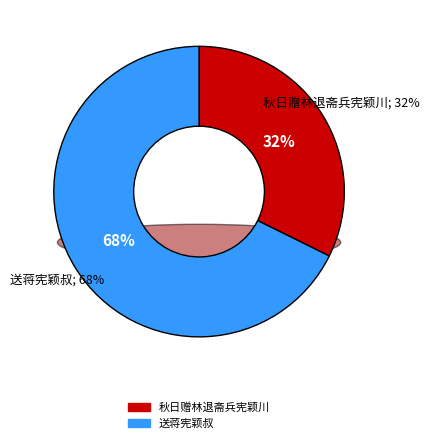

To the nearest percent, what portion does 秋日赠林退斋兵宪颖川 represent?

32%